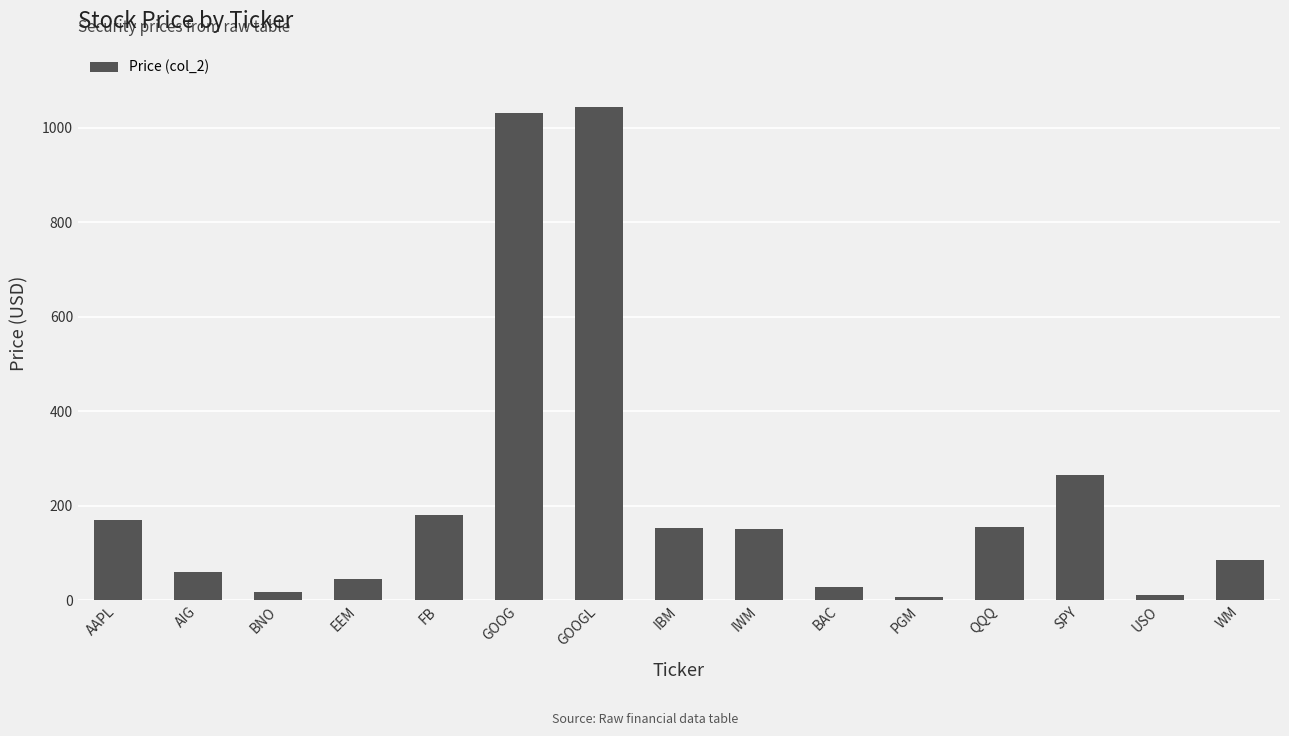

What is the label of the 14th bar from the left?

USO